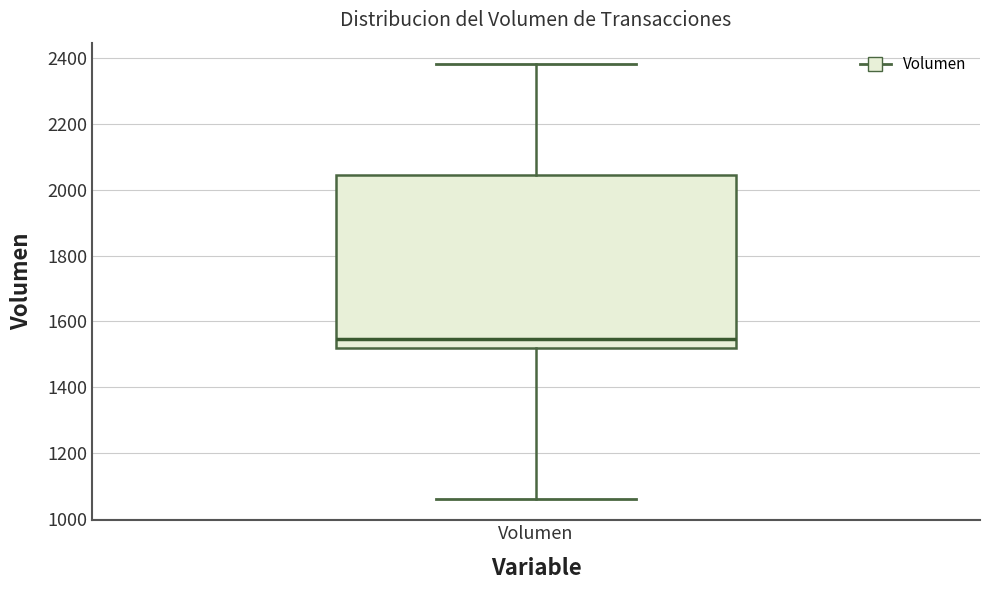

Read this box plot against the y-axis: the position of the median line, the range covered by the box, and the ends of both whiskers. The values are not printed on the chart, so give them approximately, as read against the axis.

median 1540, box 1520 to 2040, whiskers 1060 to 2380